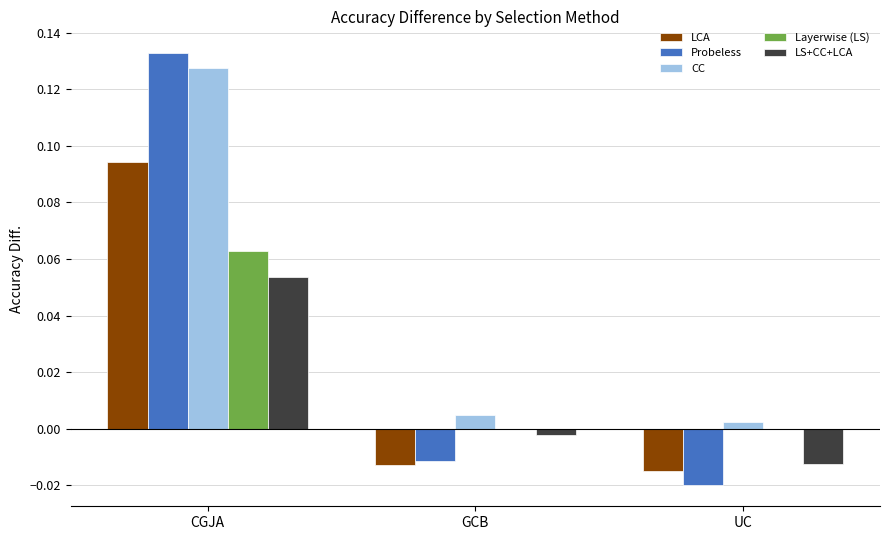

True or false: Layerwise (LS) has a value of 0.0 at GCB.

True